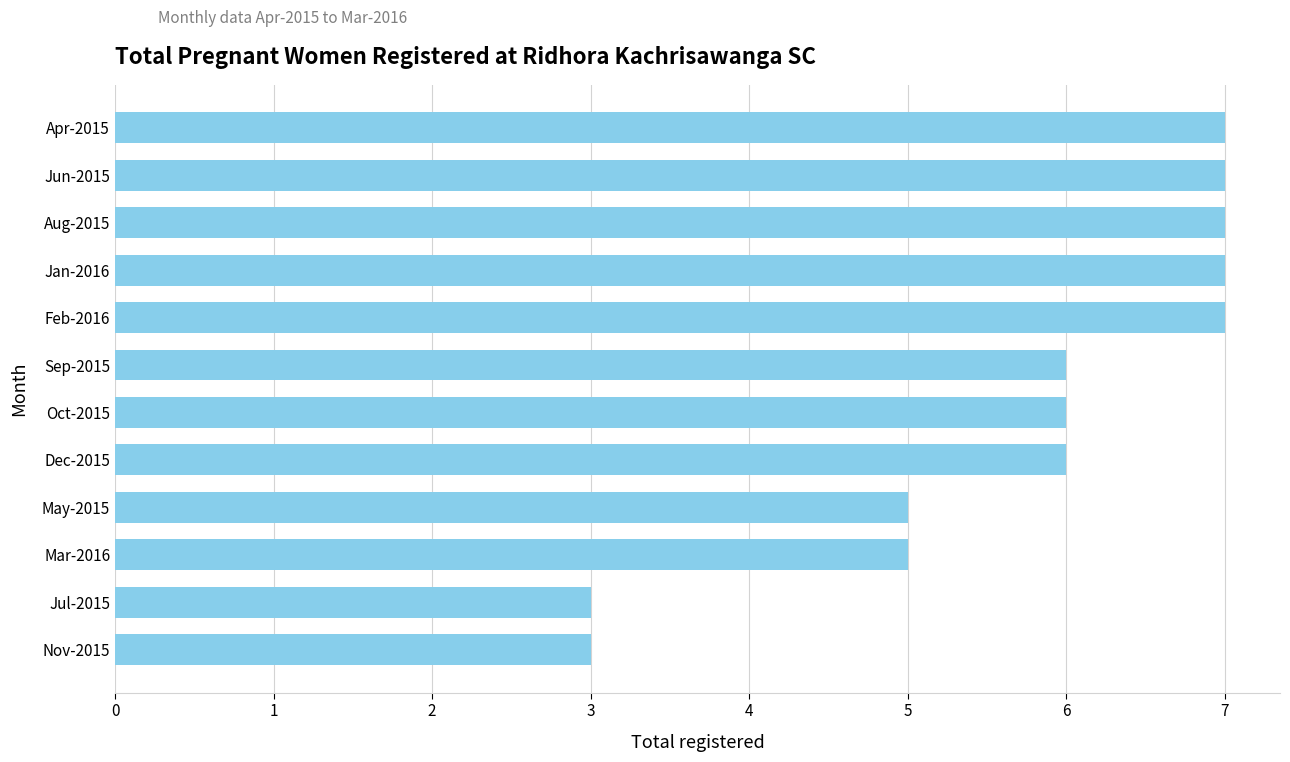

What is the greatest value displayed?

7